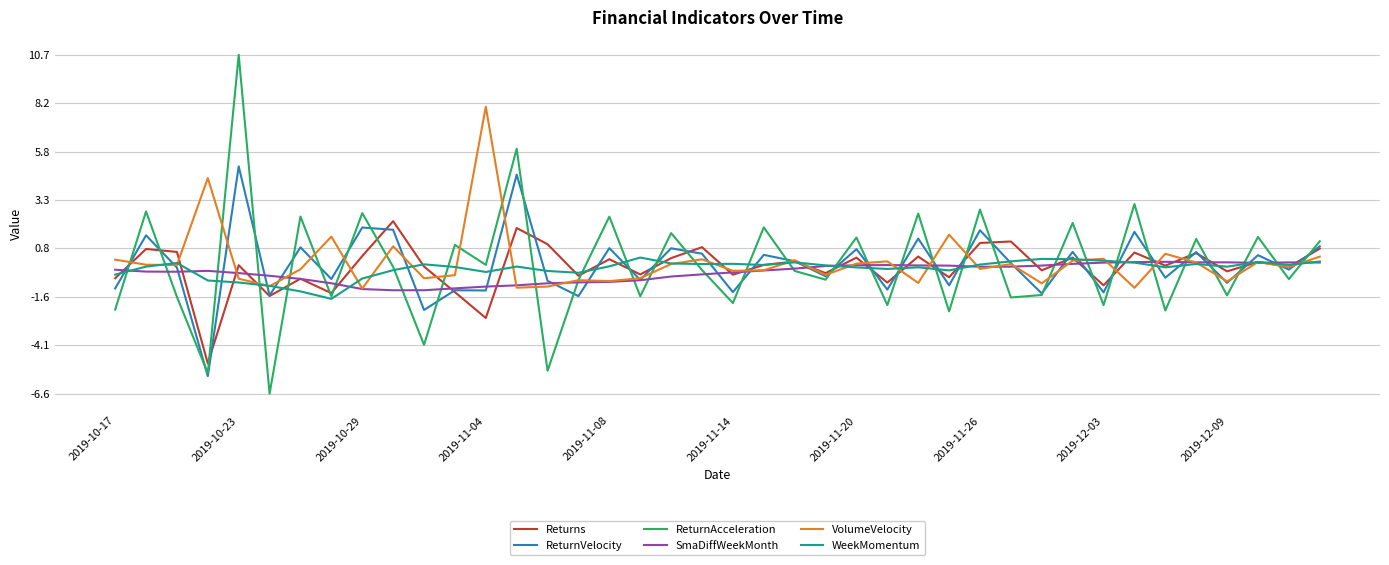

Which series has the widest spread of values?

ReturnAcceleration